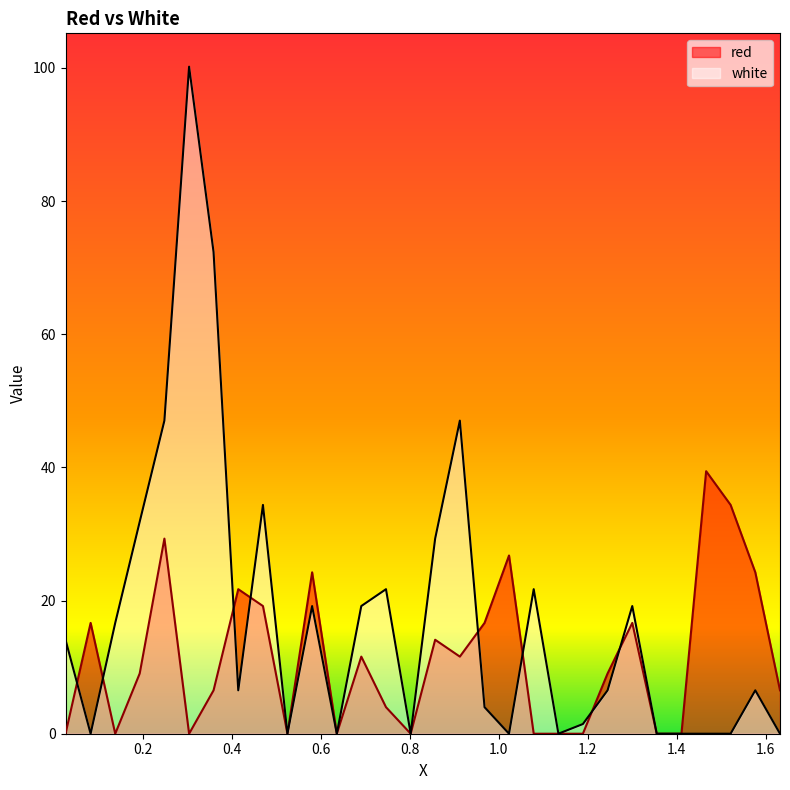

How many lines are shown in the chart?

2